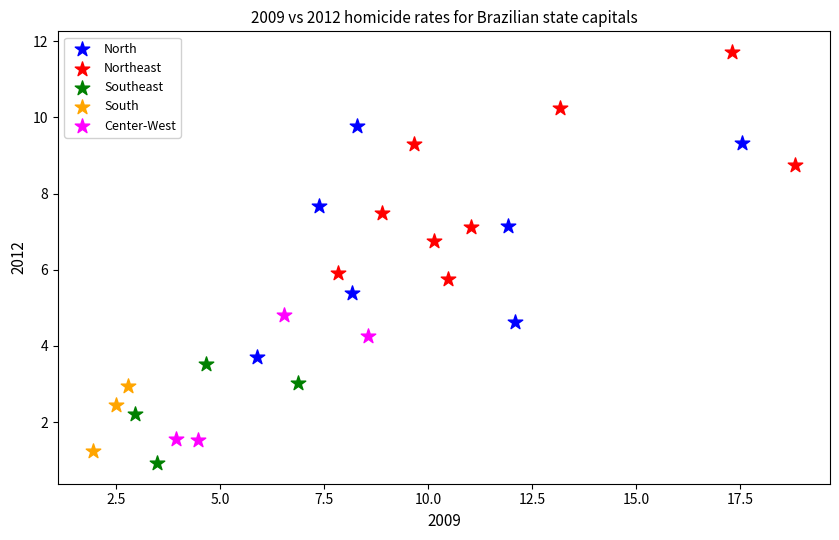

Which series contains the lowest Y value?

Southeast